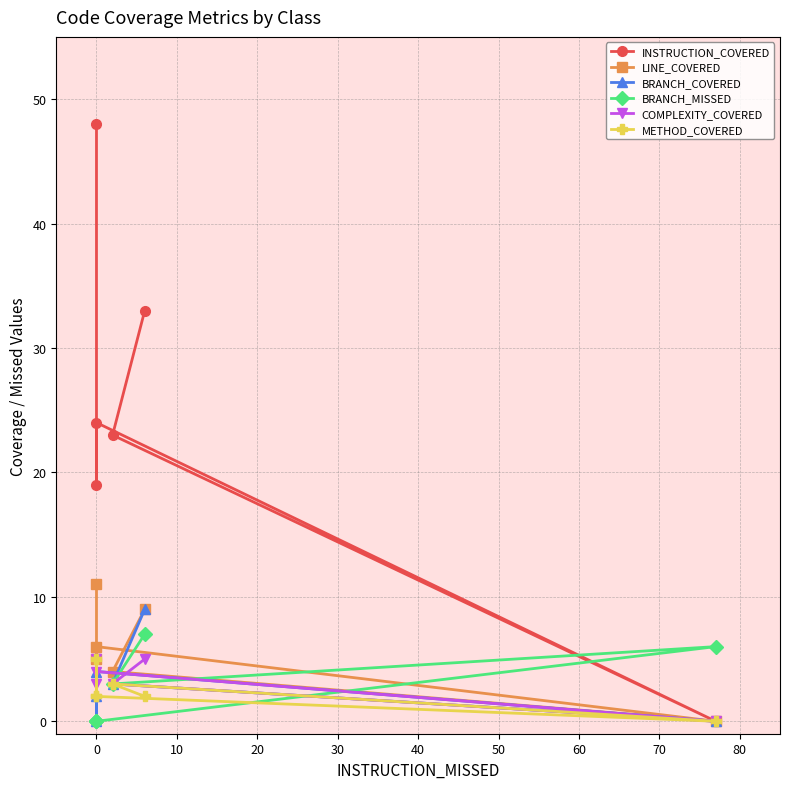

True or false: BRANCH_COVERED has a value of 5 at 40.

False